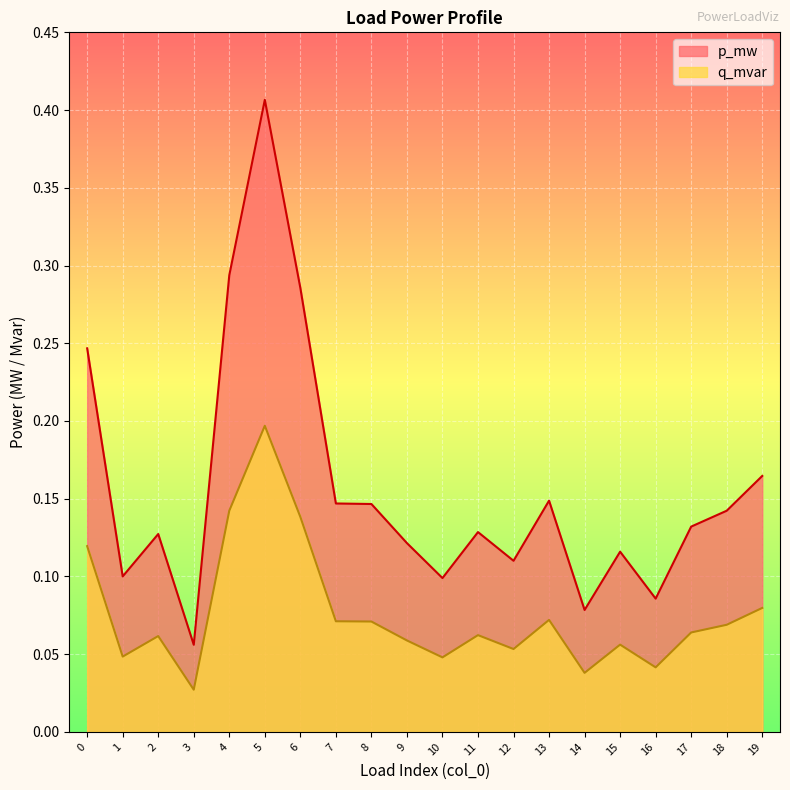

Which series has the largest range (max minus min)?

p_mw